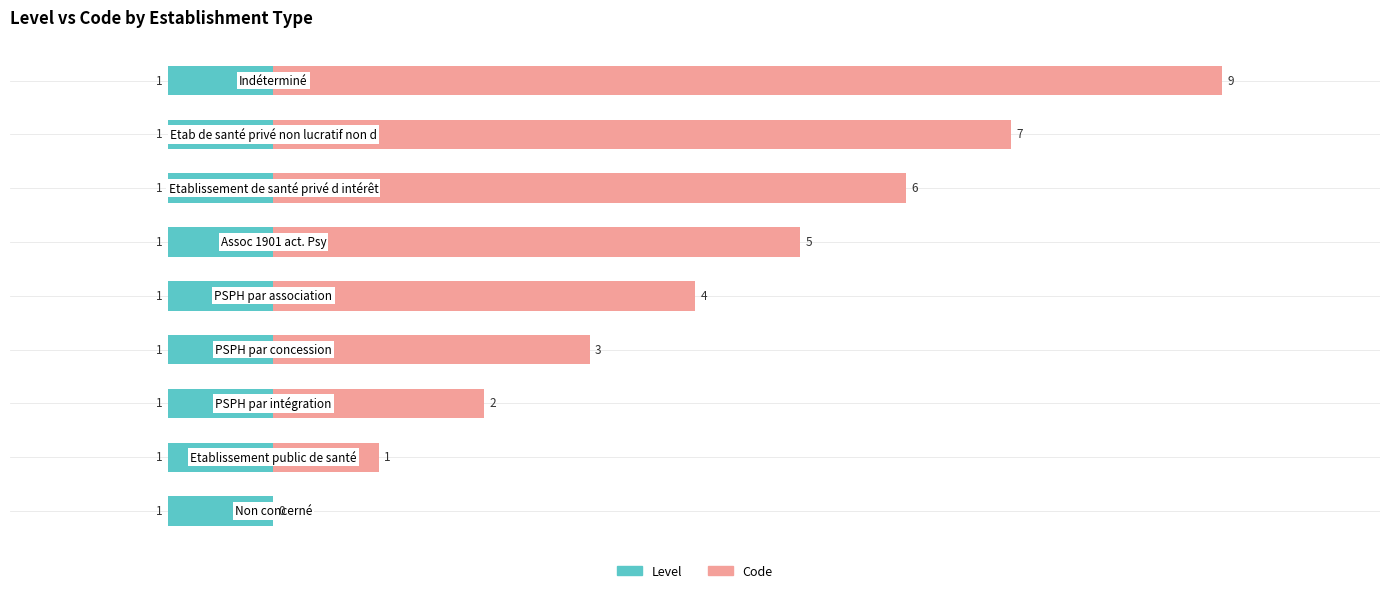

Where does the Code series first go above 4?

5